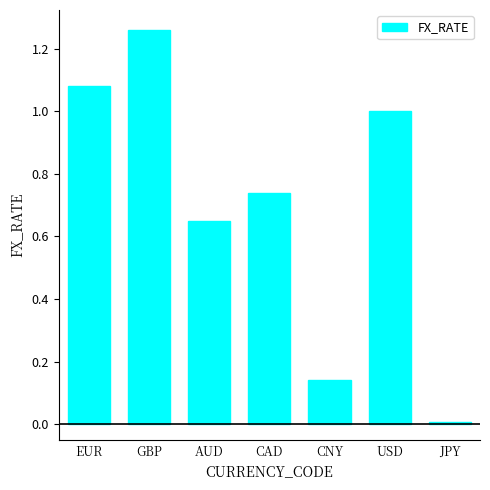

The value at USD is 1.0. True or false?

True